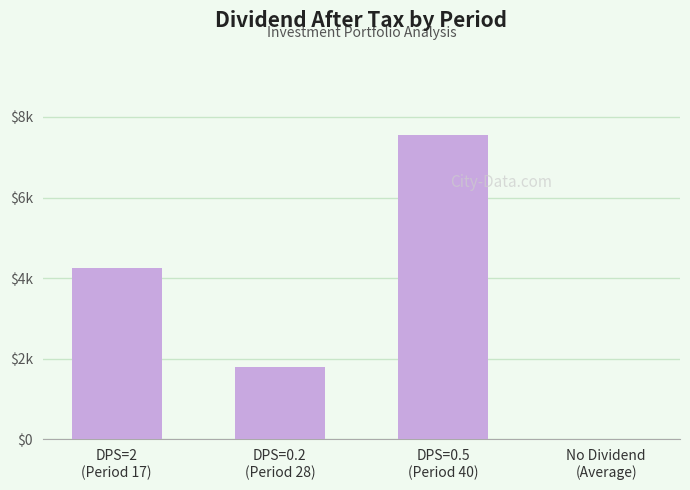

The chart shows a value of 2471.6 at DPS=0.5
(Period 40). True or false?

False